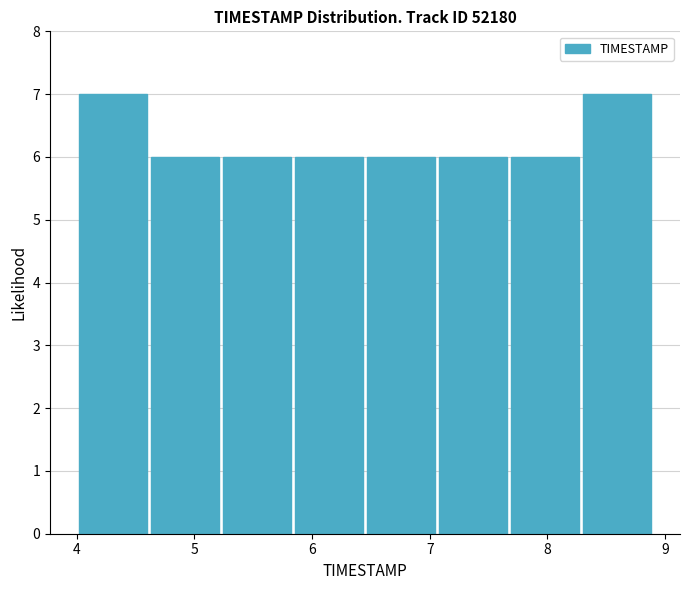

Reading left to right, transcribe this chart: for each bar, give the range it covers on the x-axis and its height. Neither the bar edges nor the heights are printed on the chart, so give them approximately, as read against the axes.

4.0 to 4.6: 7
4.6 to 5.2: 6
5.2 to 5.8: 6
5.8 to 6.5: 6
6.5 to 7.1: 6
7.1 to 7.7: 6
7.7 to 8.3: 6
8.3 to 8.9: 7